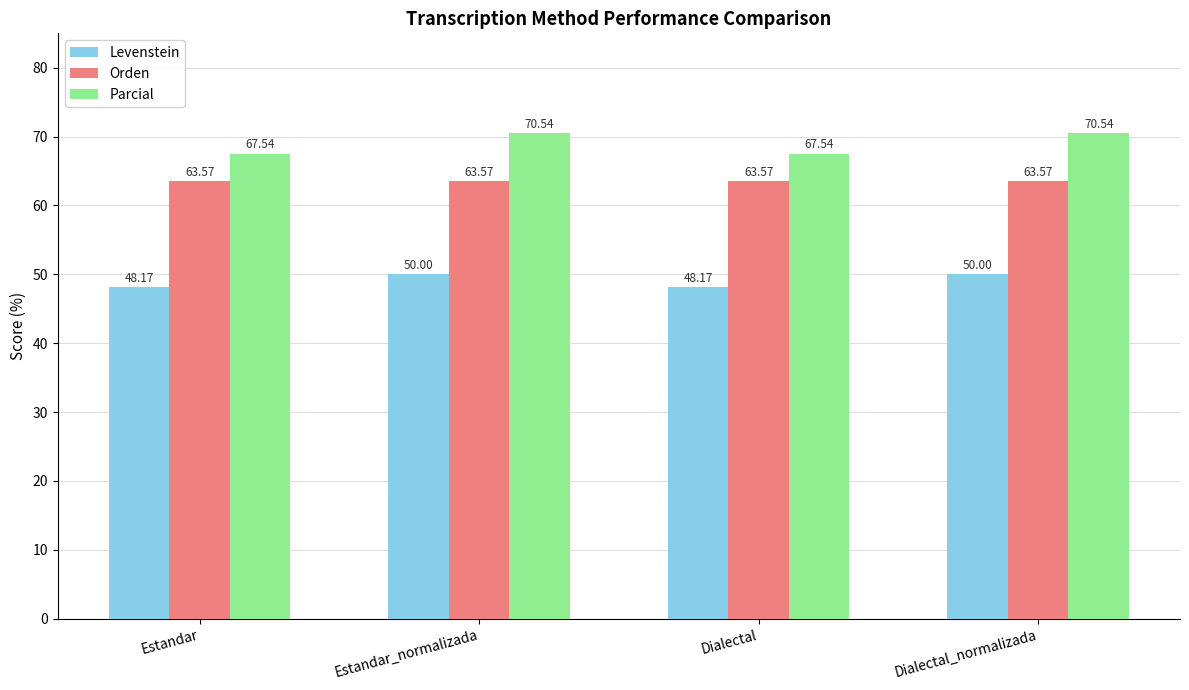

True or false: Orden has a value of 111.8 at Dialectal.

False